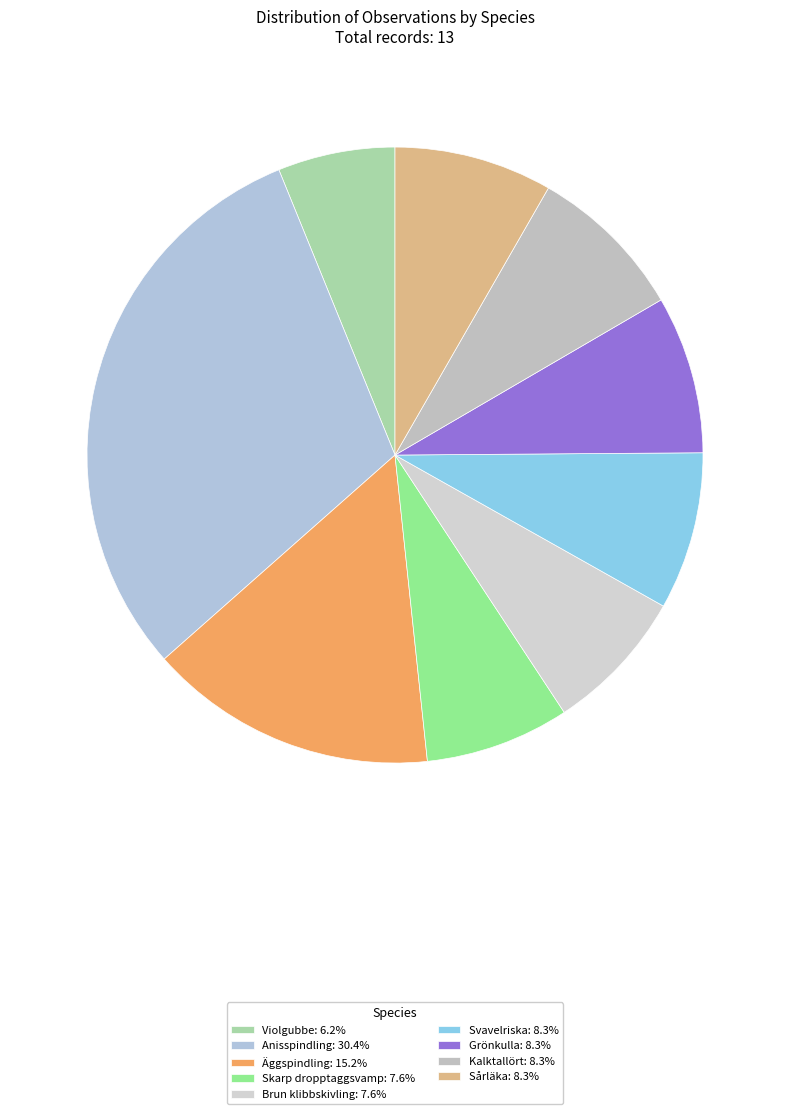

What percentage is the Kalktallört slice, to the nearest percent?

8%